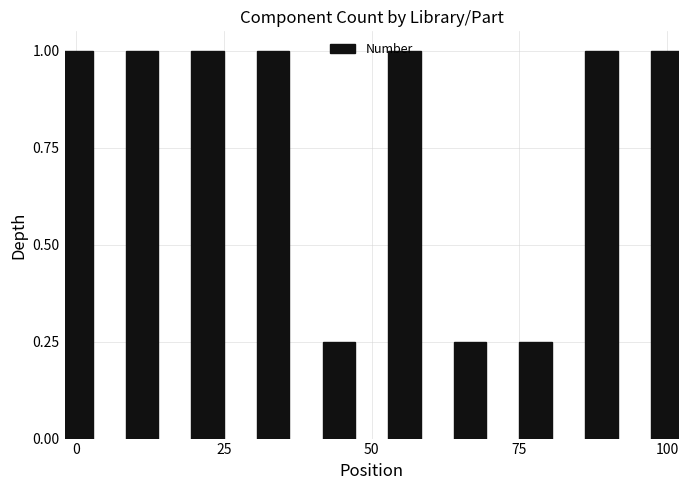

Does the chart contain stacked bars?

No